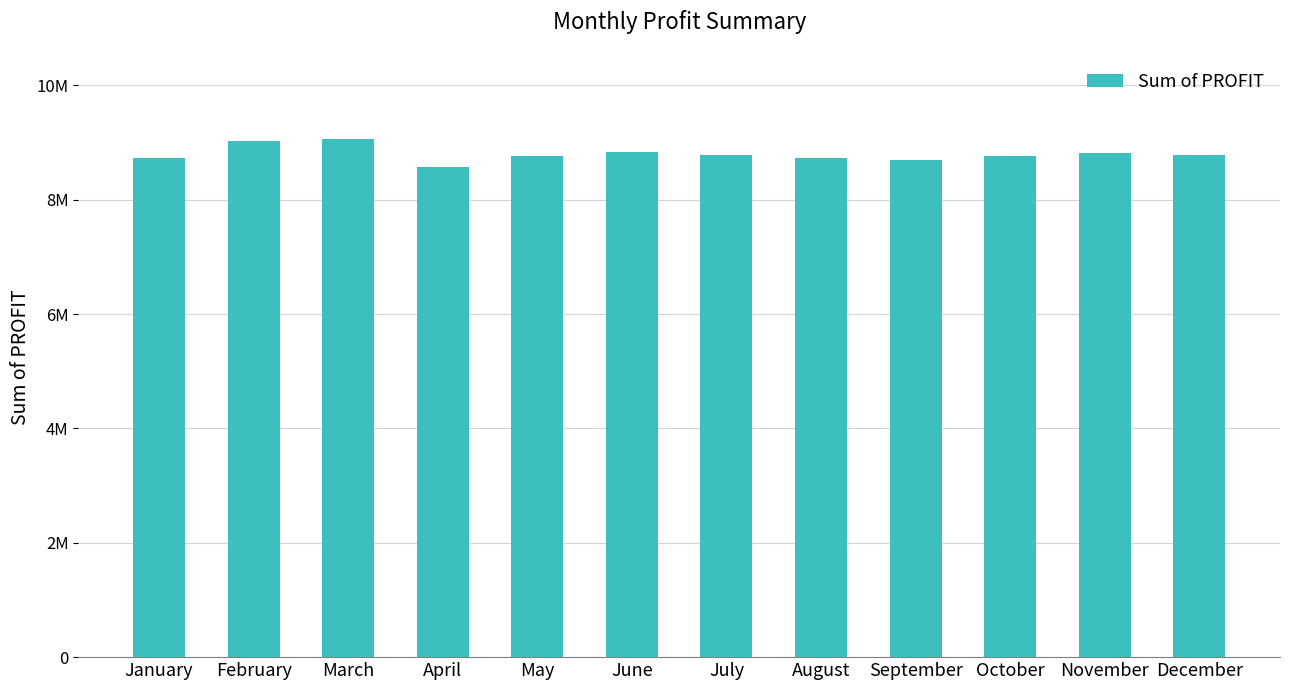

At which category does the chart reach its peak across all series?

March